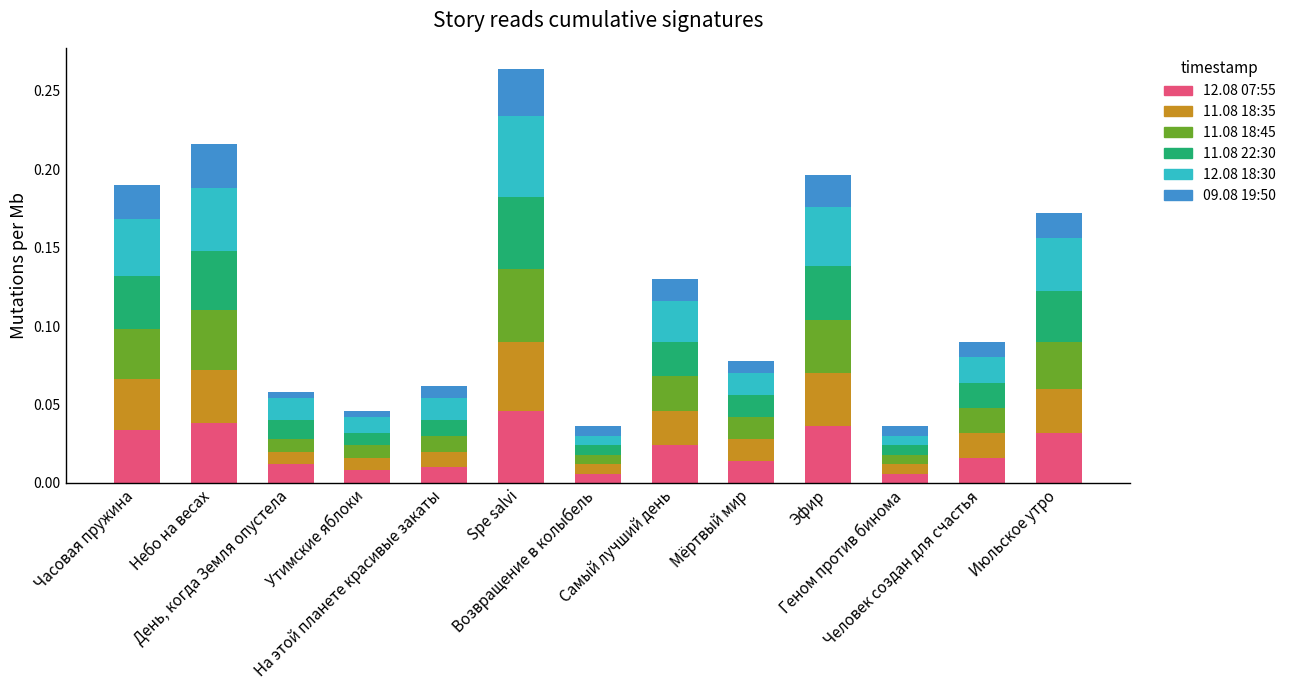

What are all the series names shown in the legend?

12.08 07:55, 11.08 18:35, 11.08 18:45, 11.08 22:30, 12.08 18:30, 09.08 19:50